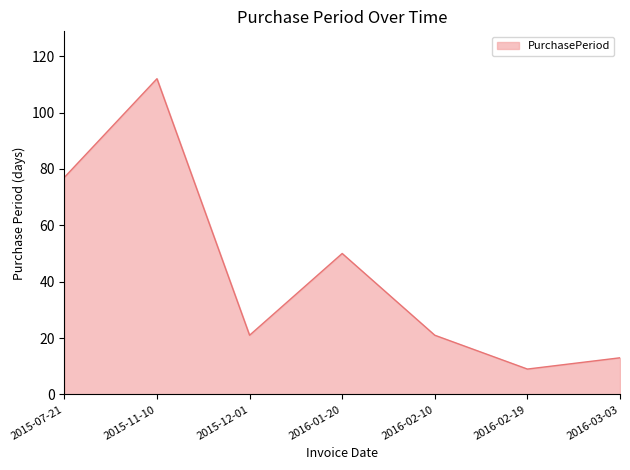

What is the average value?

43